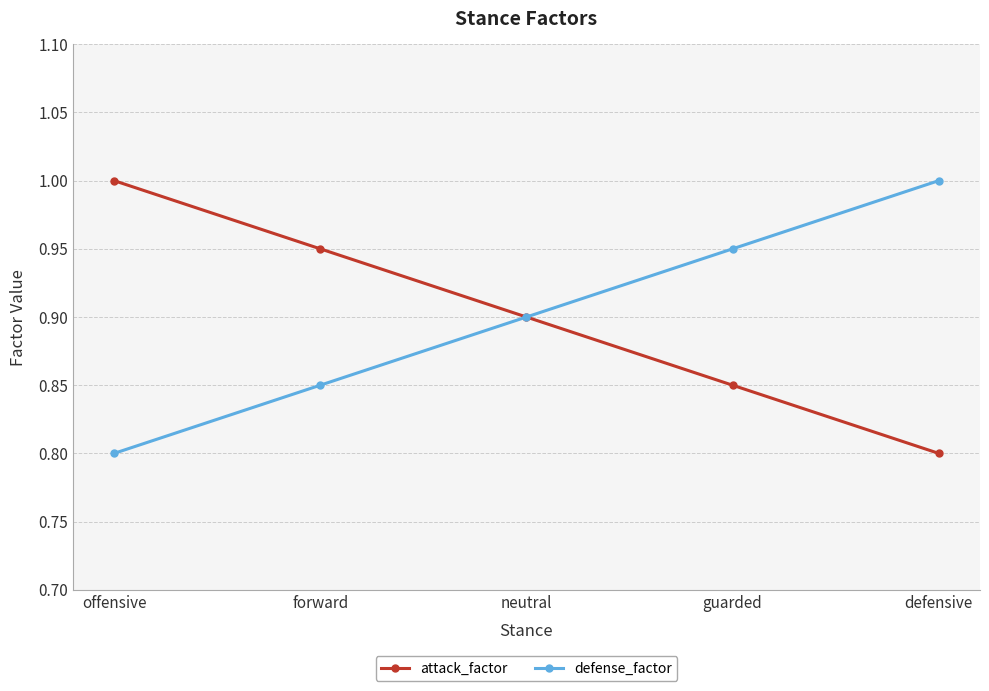

Is this an area chart (filled region under the line)?

No